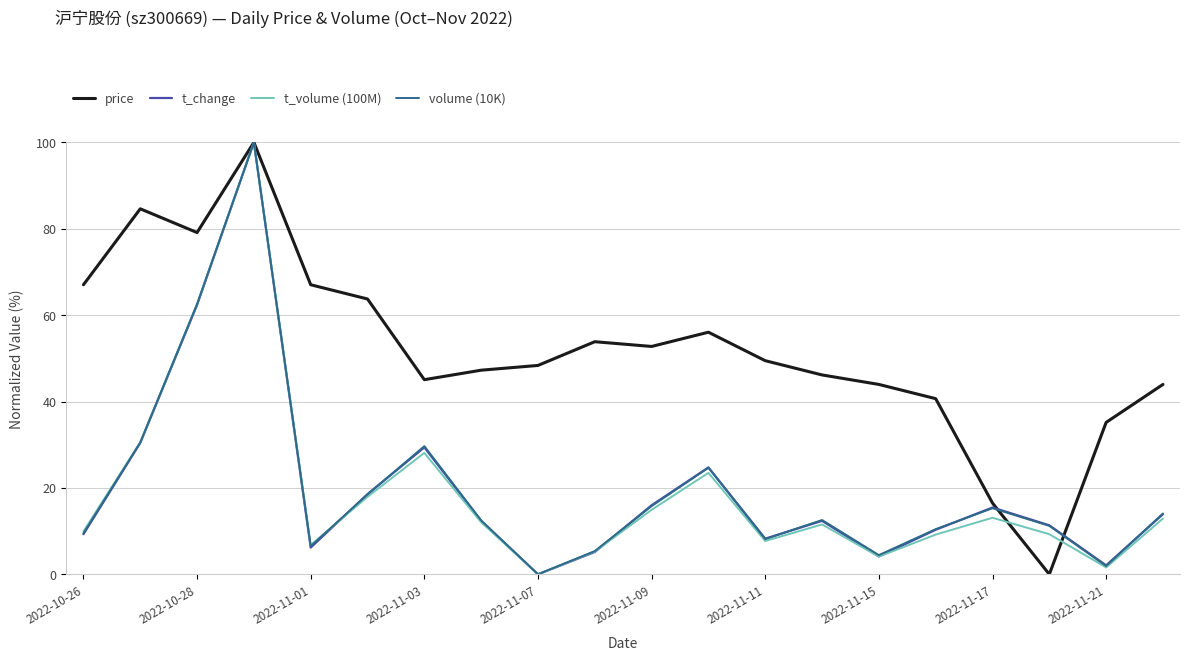

What is the maximum value shown in the chart?

100.0